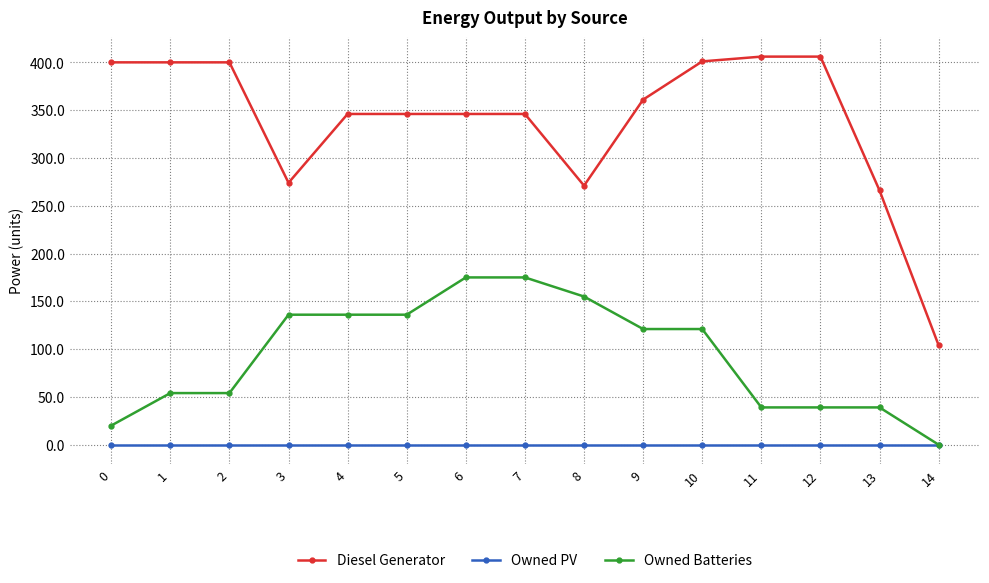

Is it true that Diesel Generator equals 615.0 at 12?

False